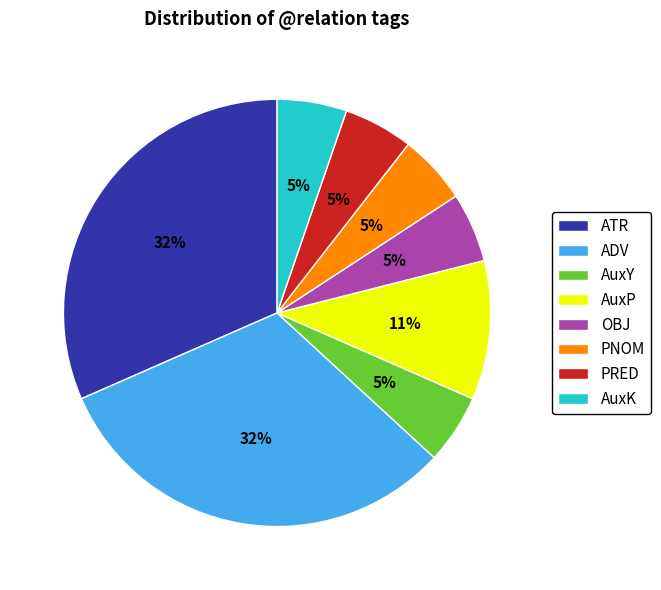

Is OBJ the majority of the pie?

No